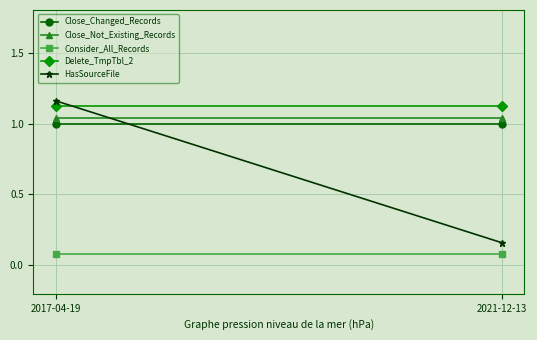

List the series in order of their peak value, lowest first.

Consider_All_Records, Close_Changed_Records, Close_Not_Existing_Records, Delete_TmpTbl_2, HasSourceFile